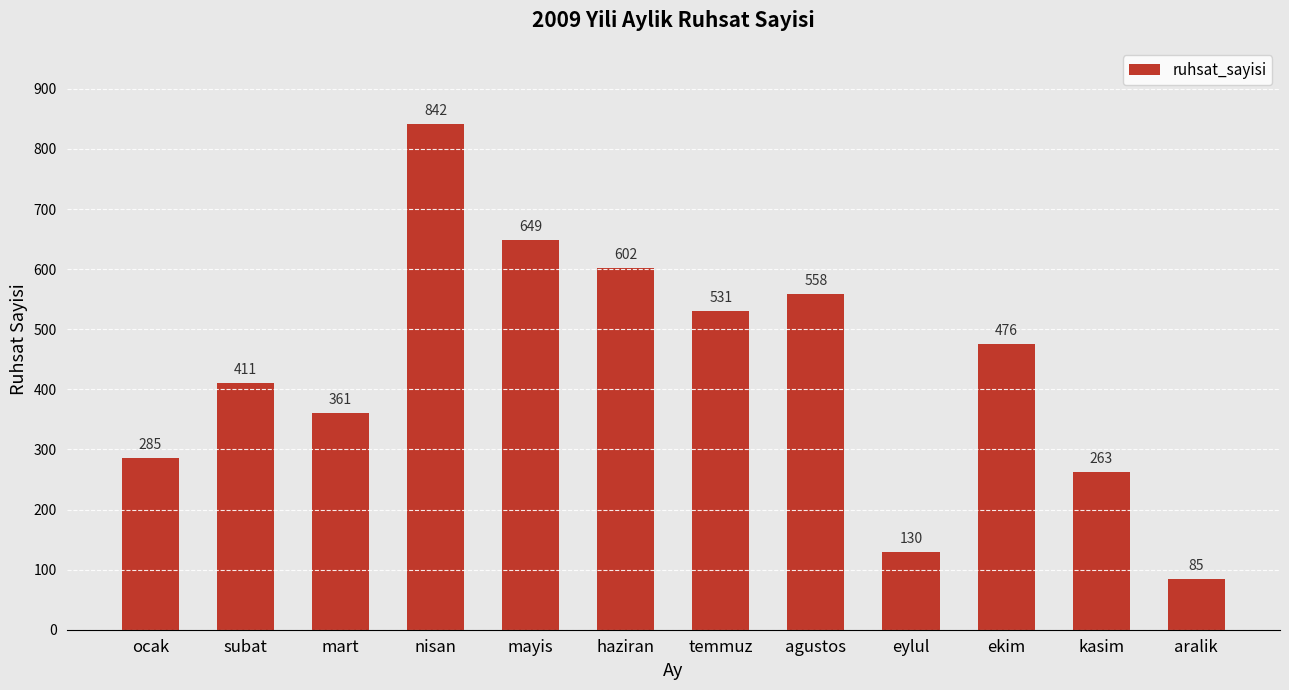

Rank the categories by value from lowest to highest.

aralik, eylul, kasim, ocak, mart, subat, ekim, temmuz, agustos, haziran, mayis, nisan